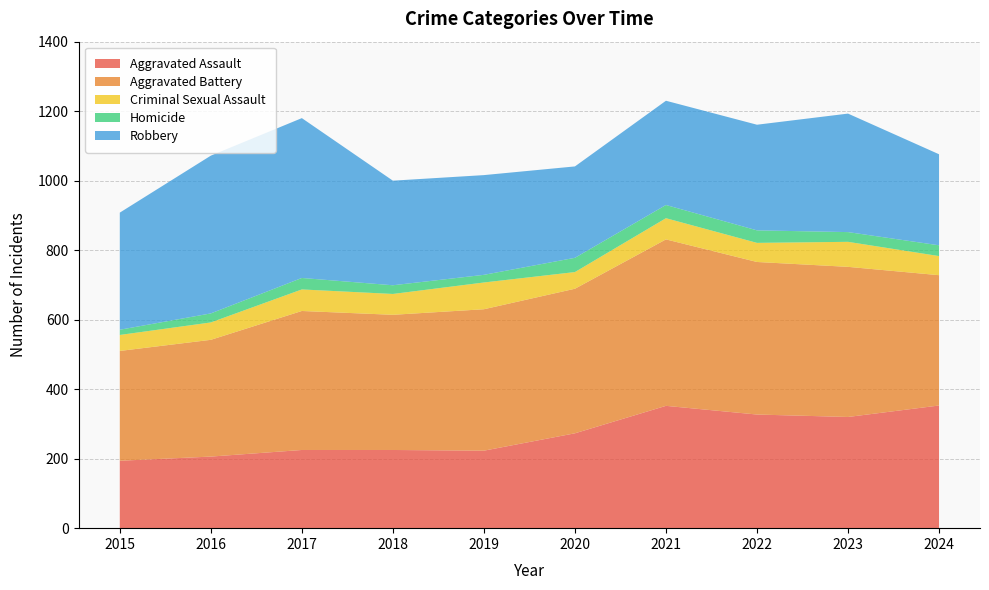

Reading left to right, extract all data points from this chart.

Aggravated Assault: 194	206	225	225	223	273	352	327	320	353
Aggravated Battery: 316	336	400	389	407	416	479	439	432	375
Criminal Sexual Assault: 46	50	62	60	77	48	61	55	72	55
Homicide: 15	26	33	25	22	41	38	36	28	31
Robbery: 337	454	460	301	287	263	300	304	341	262